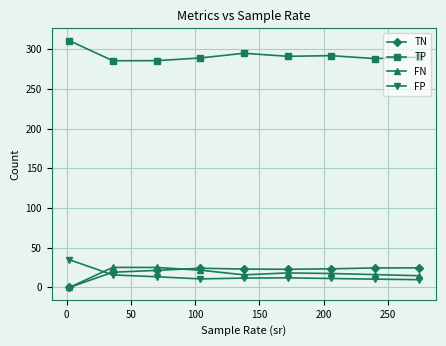

What is the value of the FP point at the 6th from the left?

12.1